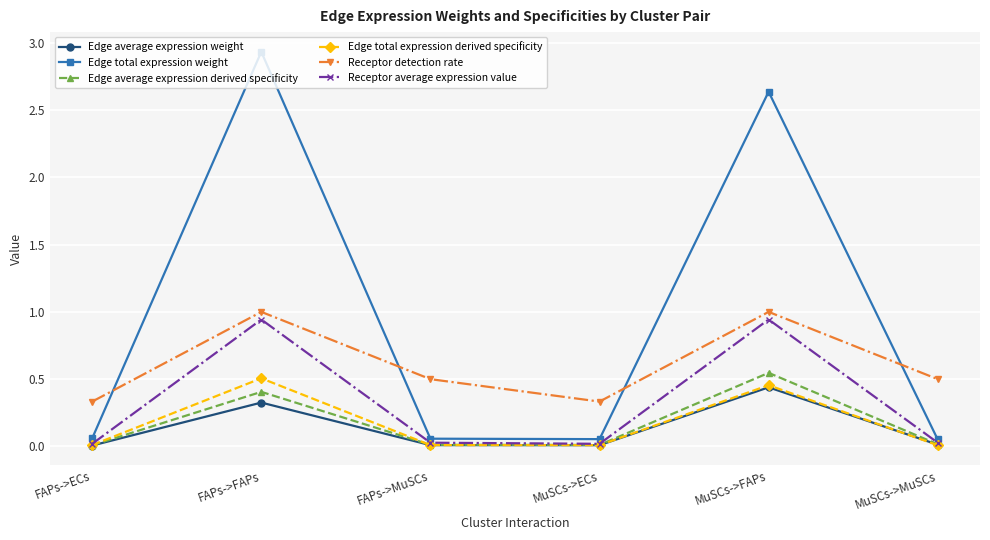

How many distinct data groups are displayed?

6